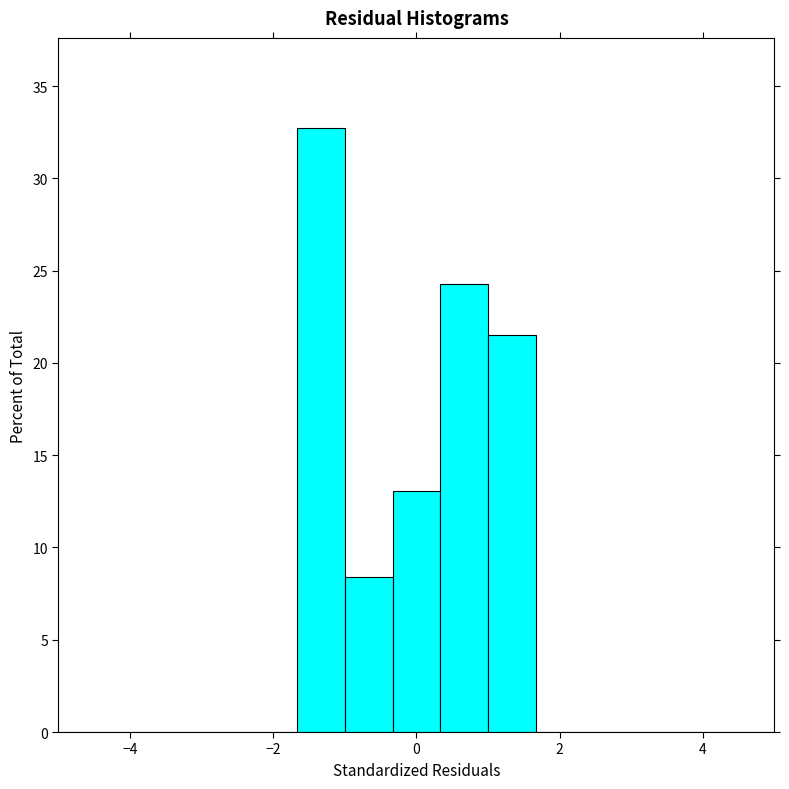

Around what value on the x-axis is the tallest bar? Give the approximate position of its centre, as read against the axis.

-1.4